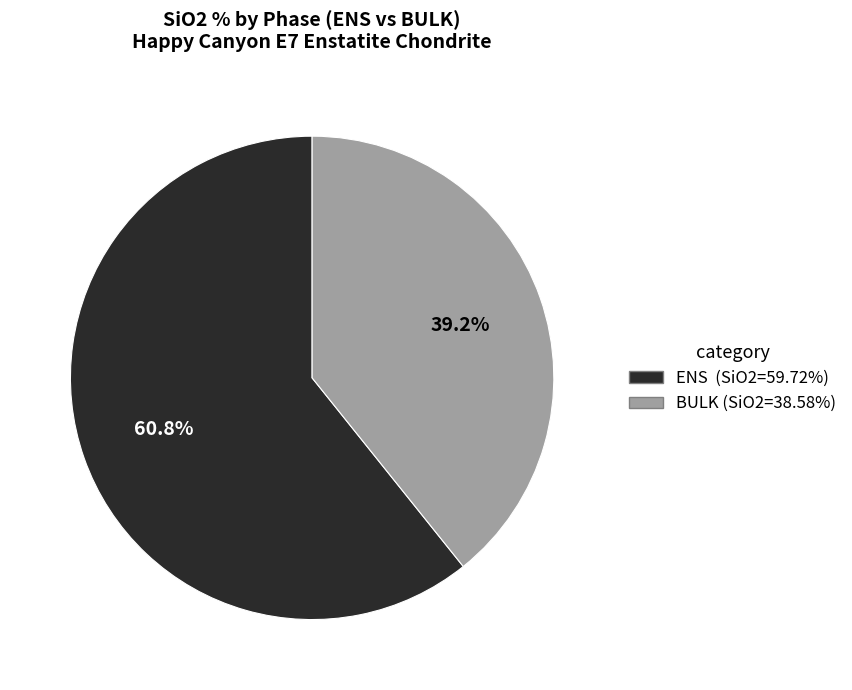

How many segments does this pie chart have?

2